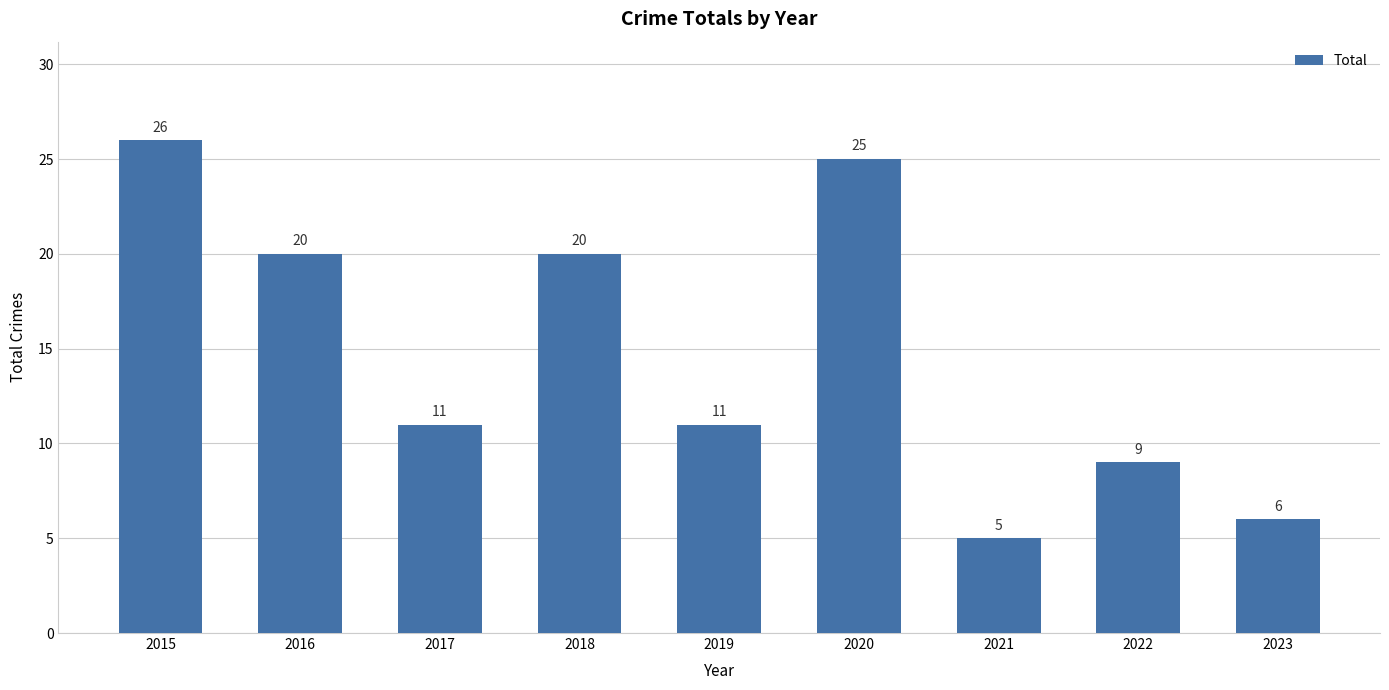

True or false: the data shows 20 at 2018.

True